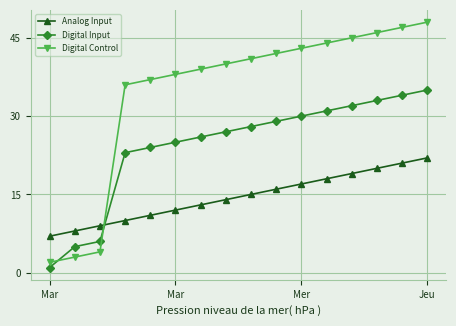

Rank the series by their average value, from highest to lowest.

Digital Control, Digital Input, Analog Input